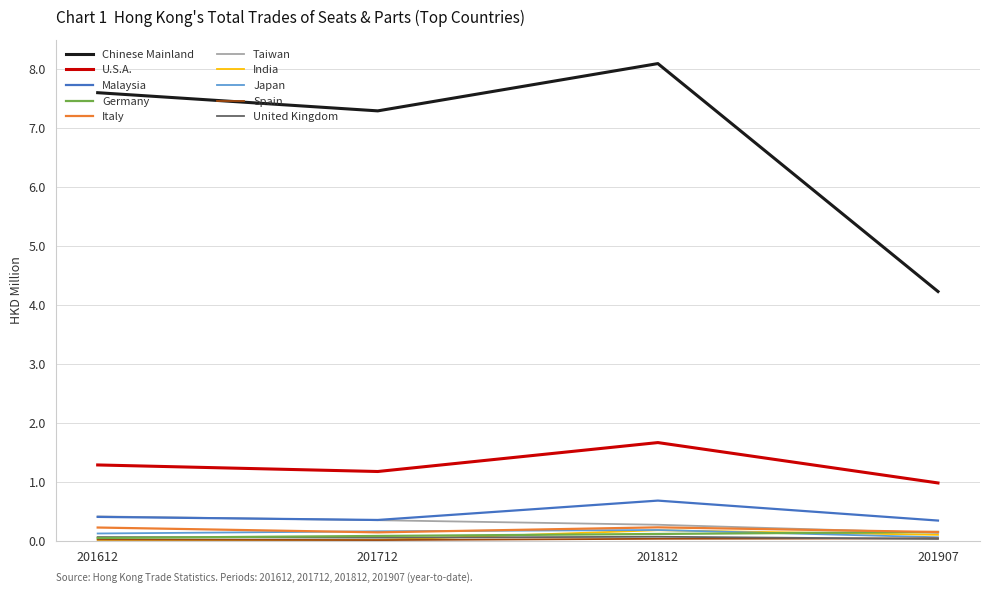

Which category has the highest value across all series?

201812